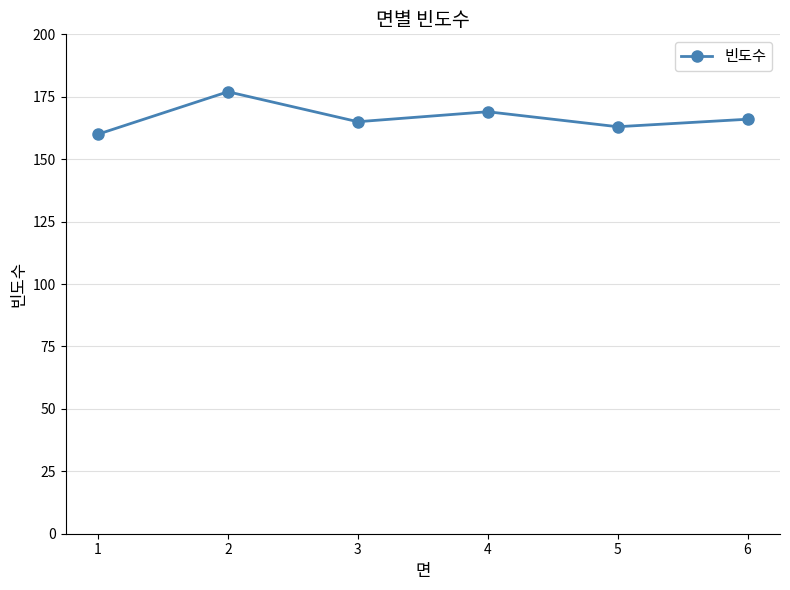

At which label does the data first exceed 166?

2